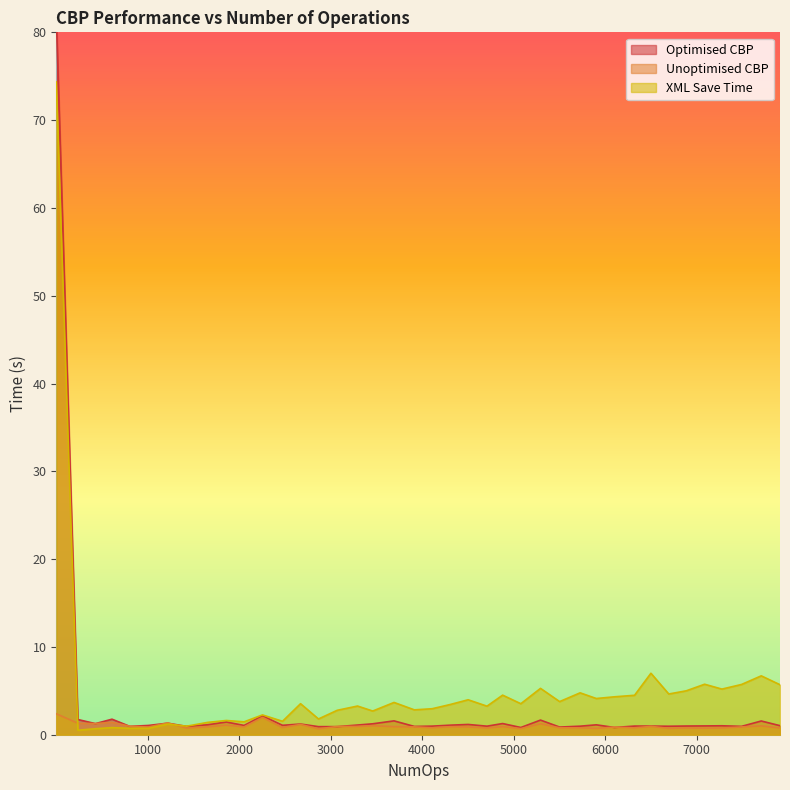

At which category is the sum across all series the highest?

1